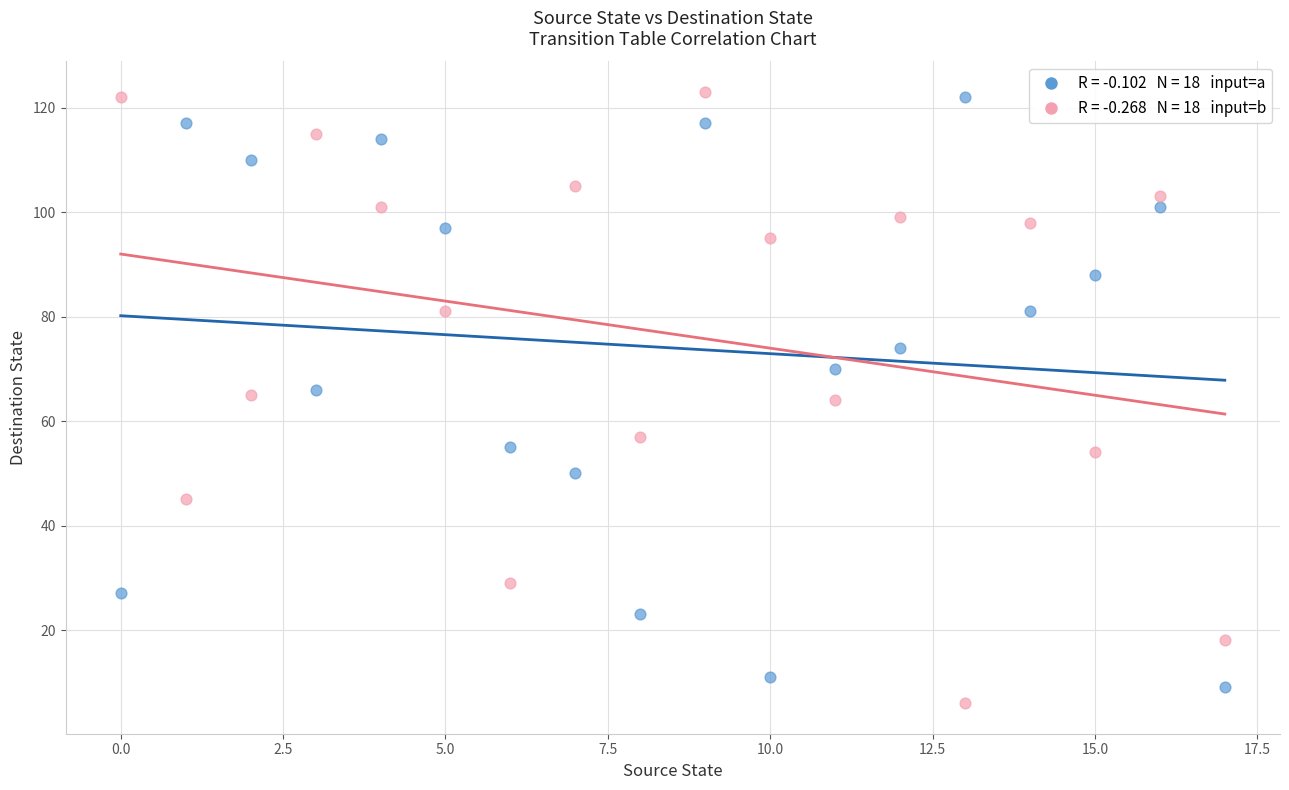

Across all data points, what is the range of Y values (max minus min)?

117